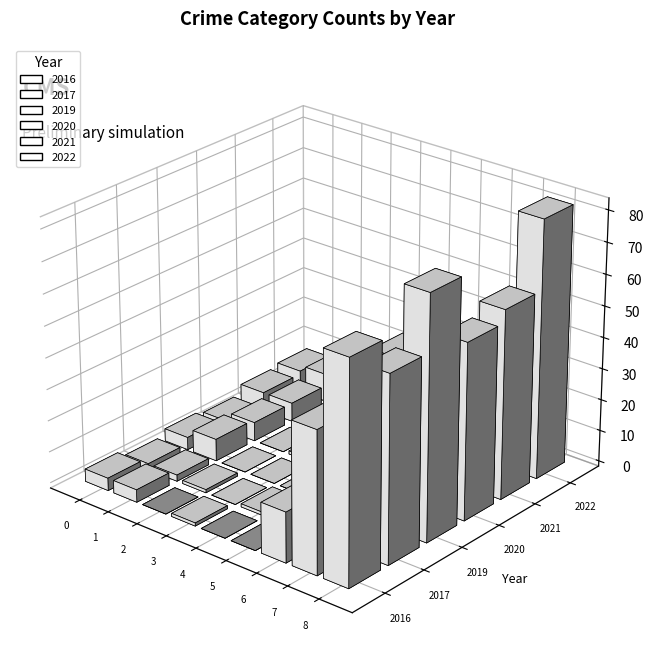

What are all the series names shown in the legend?

2017, 2020, 2019, 2021, 2022, 2016